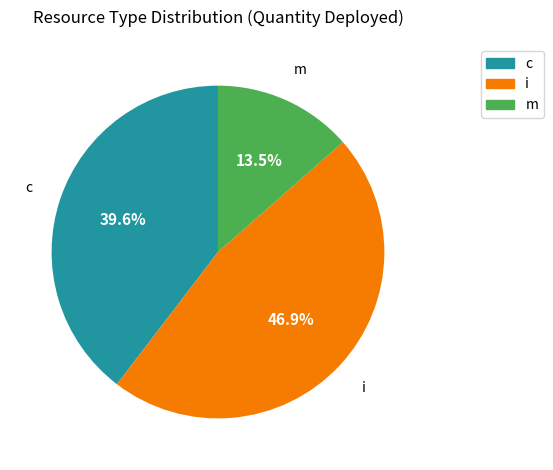

Is there any slice that represents more than half of the pie?

No